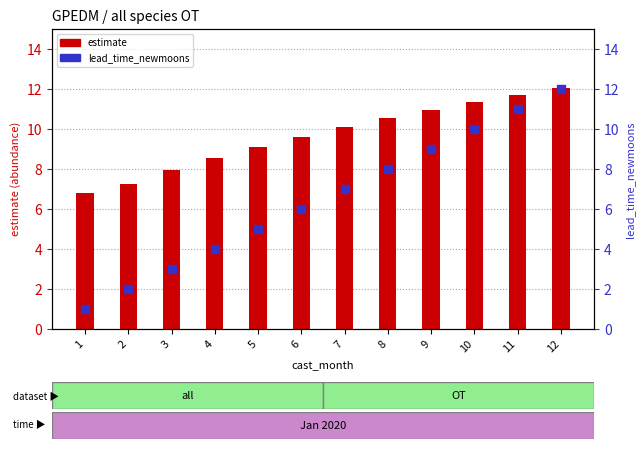

Which series contains the highest Y value?

estimate